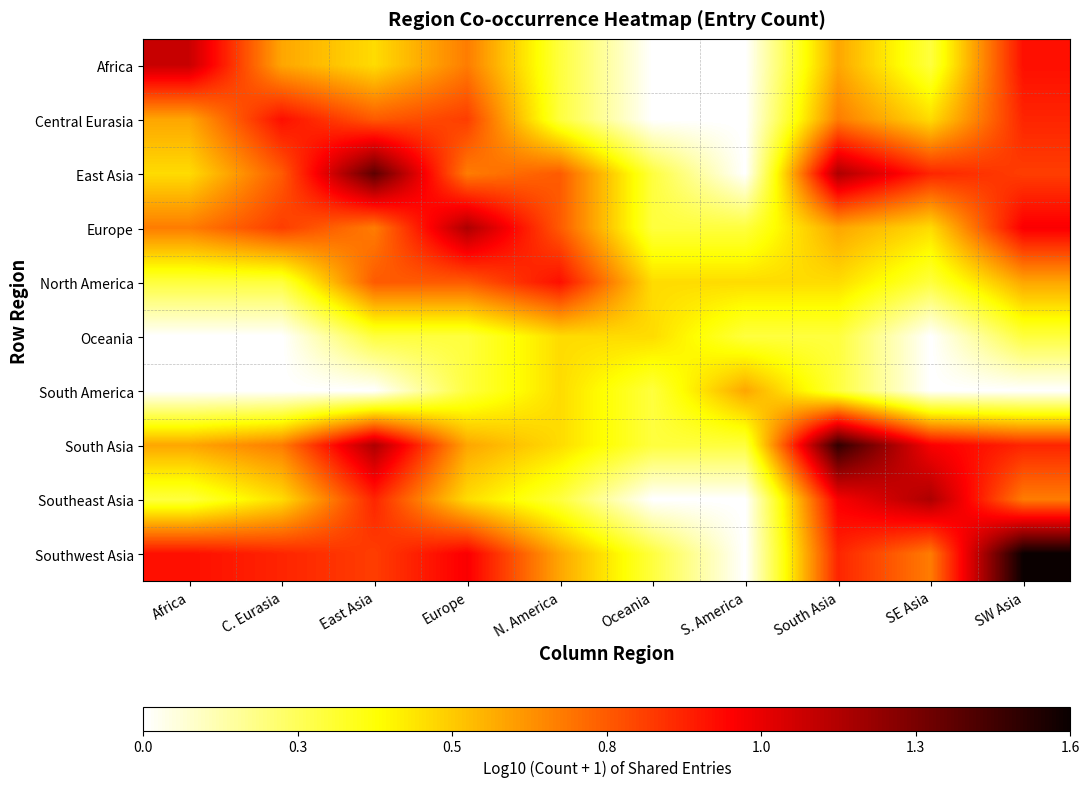

What is the difference between the highest and lowest values at Oceania?

0.5